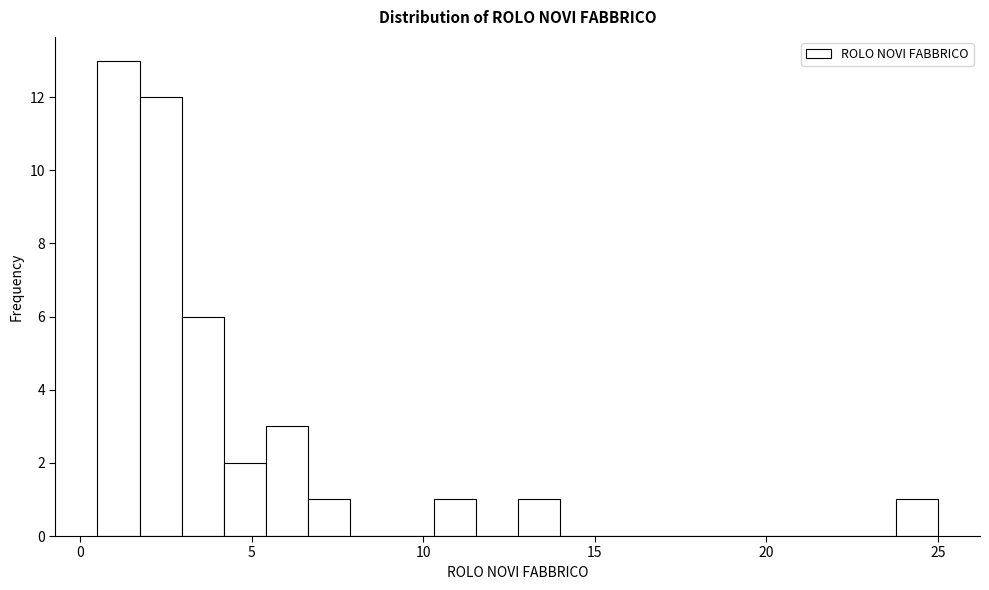

Read against the x-axis, roughly where is the centre of the tallest bar?

1.0